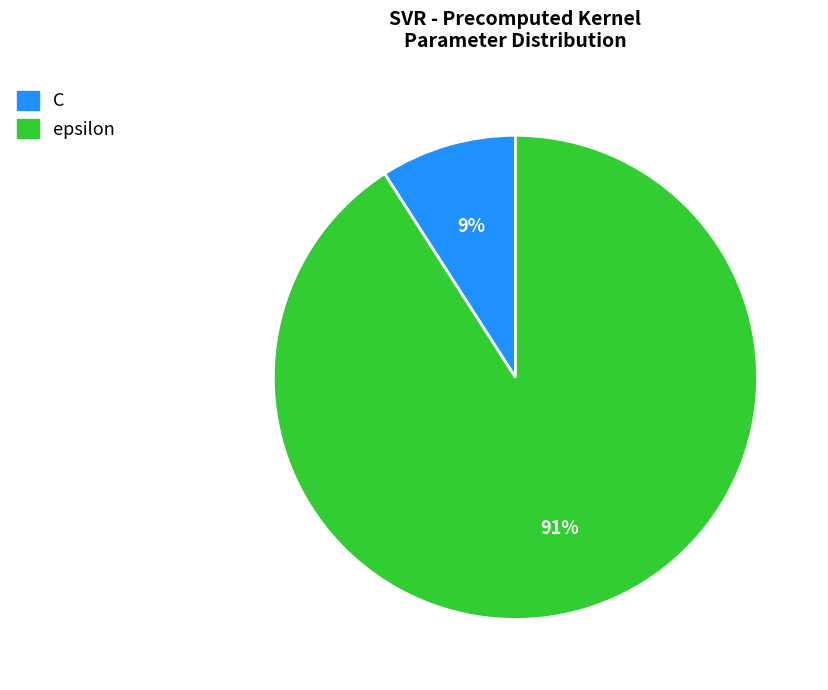

Rank the categories by value from lowest to highest.

C, epsilon